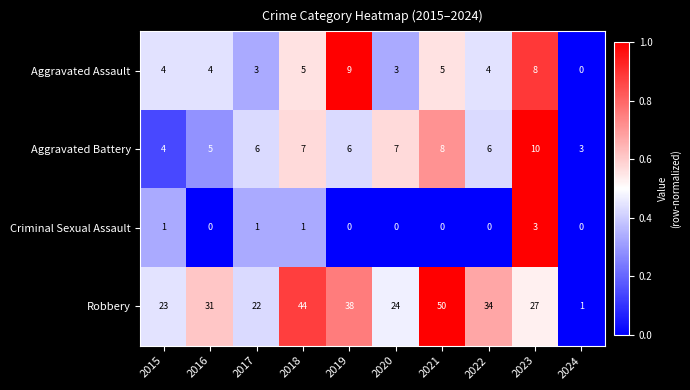

What is the lowest value of the Aggravated Battery series?

3